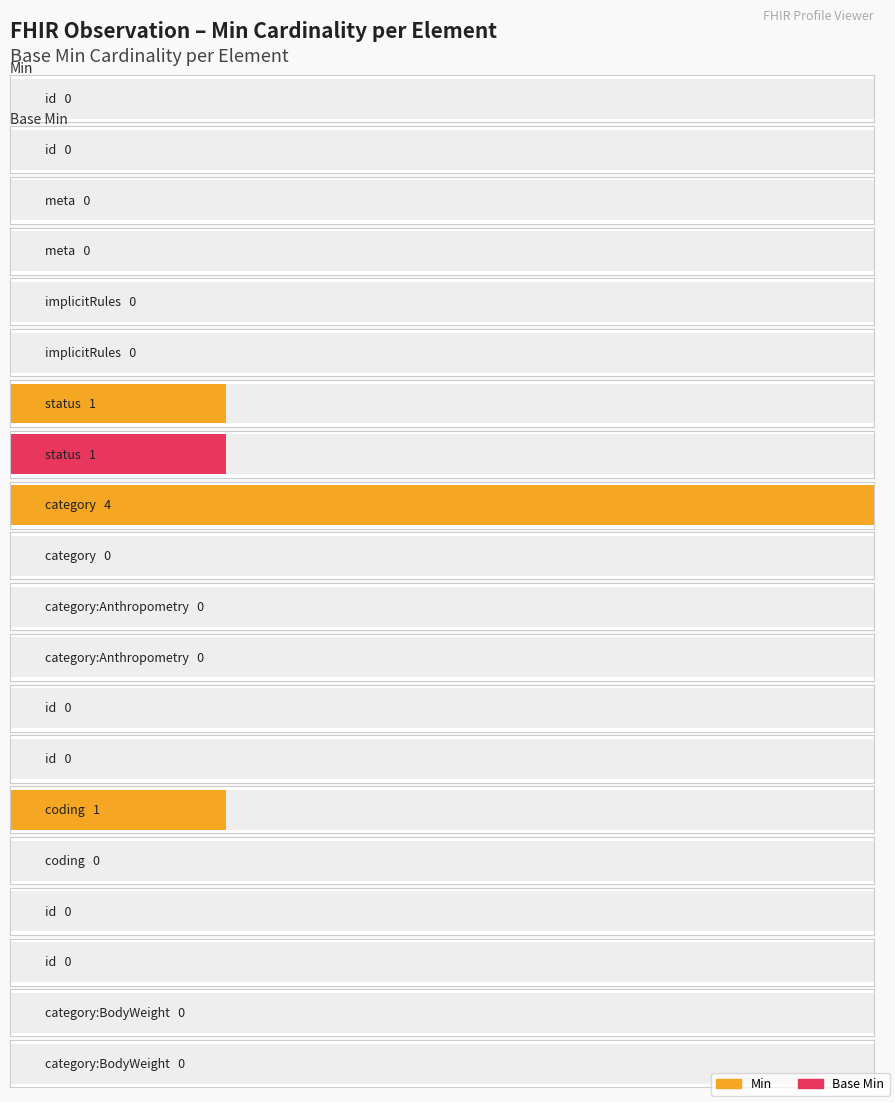

True or false: Base Min has a value of -1 at Observation.category.

False